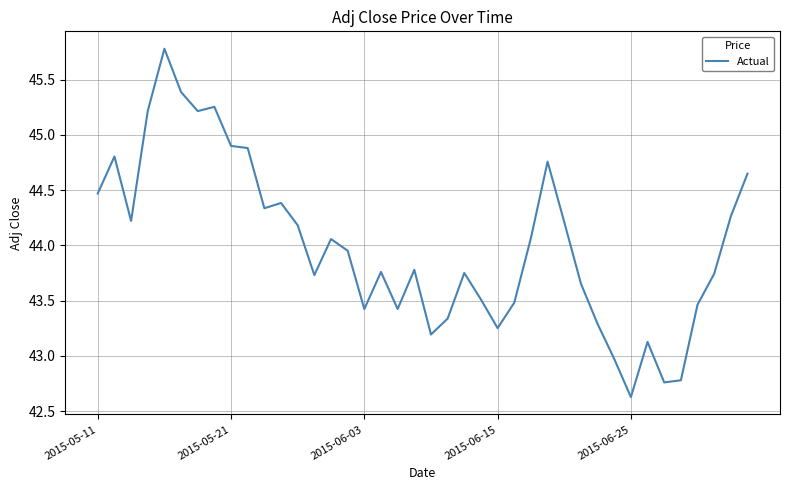

What is the difference between the maximum and minimum values?

3.2